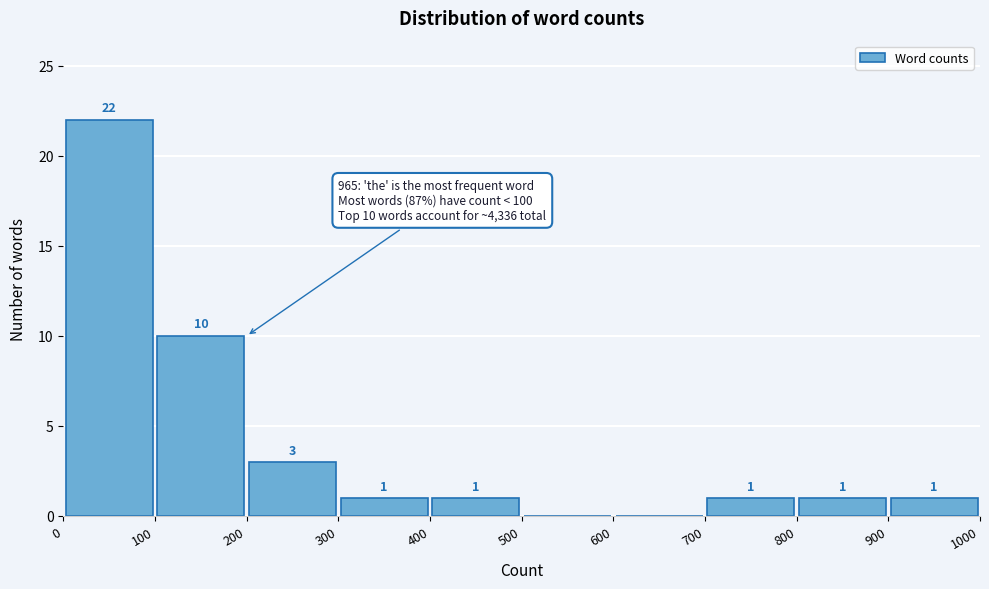

Which range on the x-axis has the tallest bar?

0 to 100